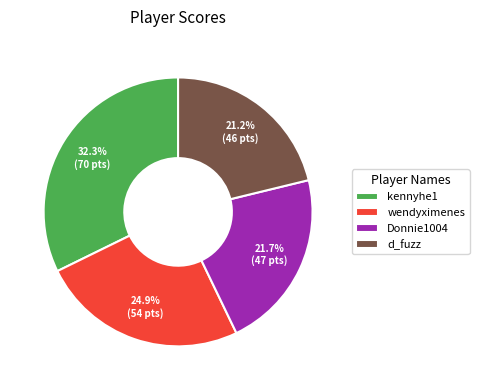

Which has a higher value, d_fuzz or wendyximenes?

wendyximenes